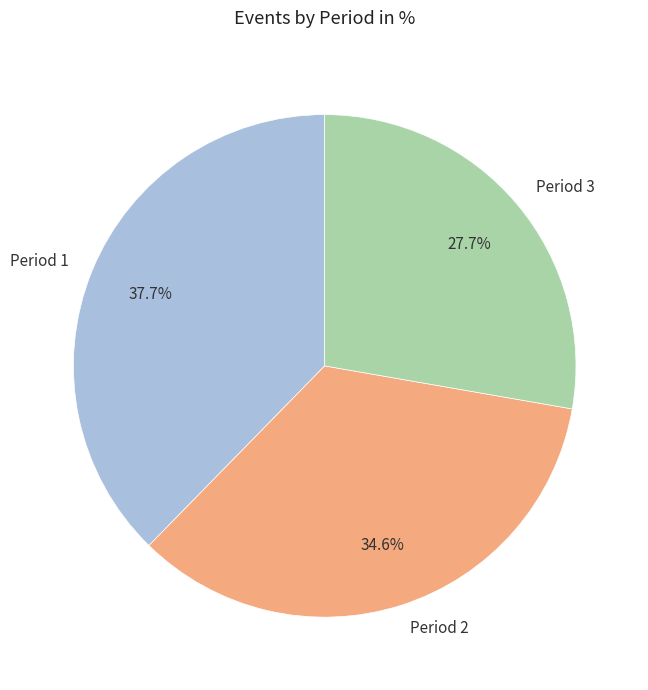

To the nearest percent, what is the difference between the Period 3 and Period 1 slice percentages?

10%